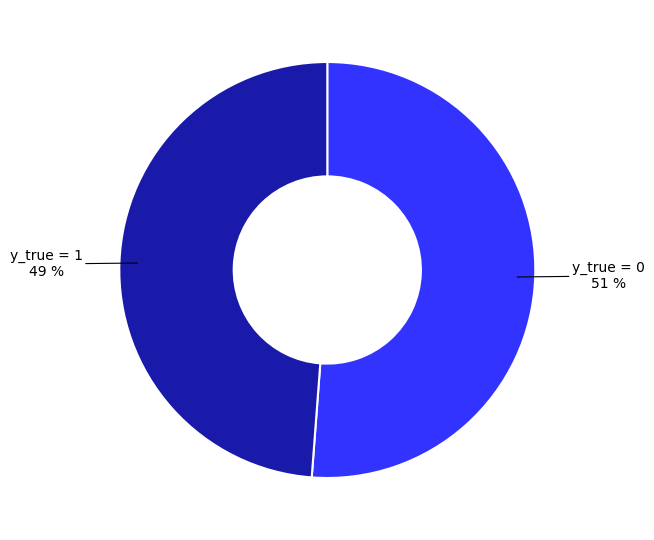

What is the largest slice in the pie chart?

y_true = 0